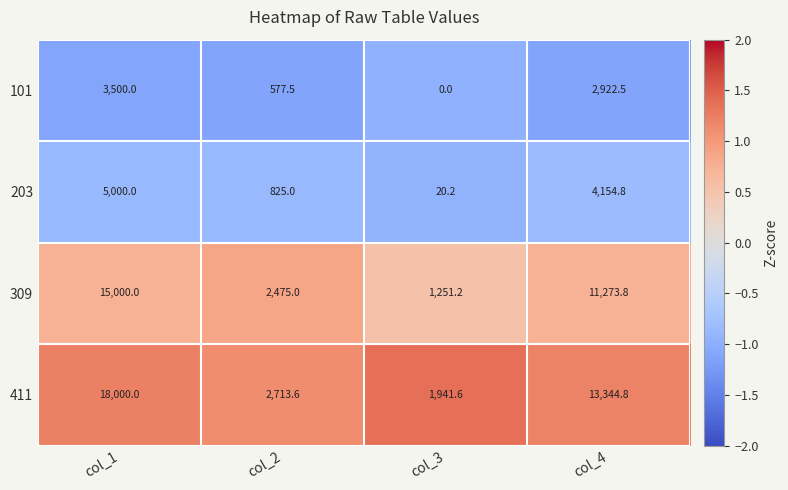

Count the number of data series in this chart.

4